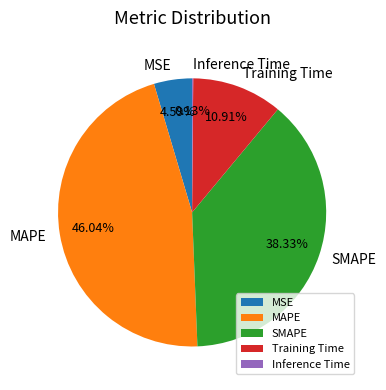

What portion of the pie excludes MAPE?

54.0%